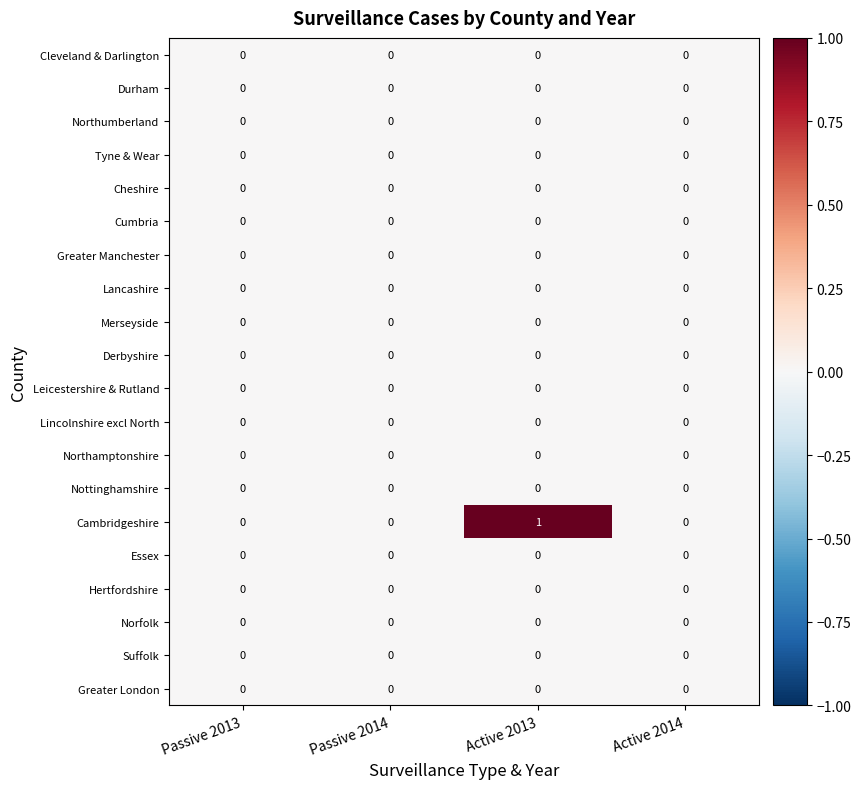

Which series has the largest total across all categories?

Cambridgeshire